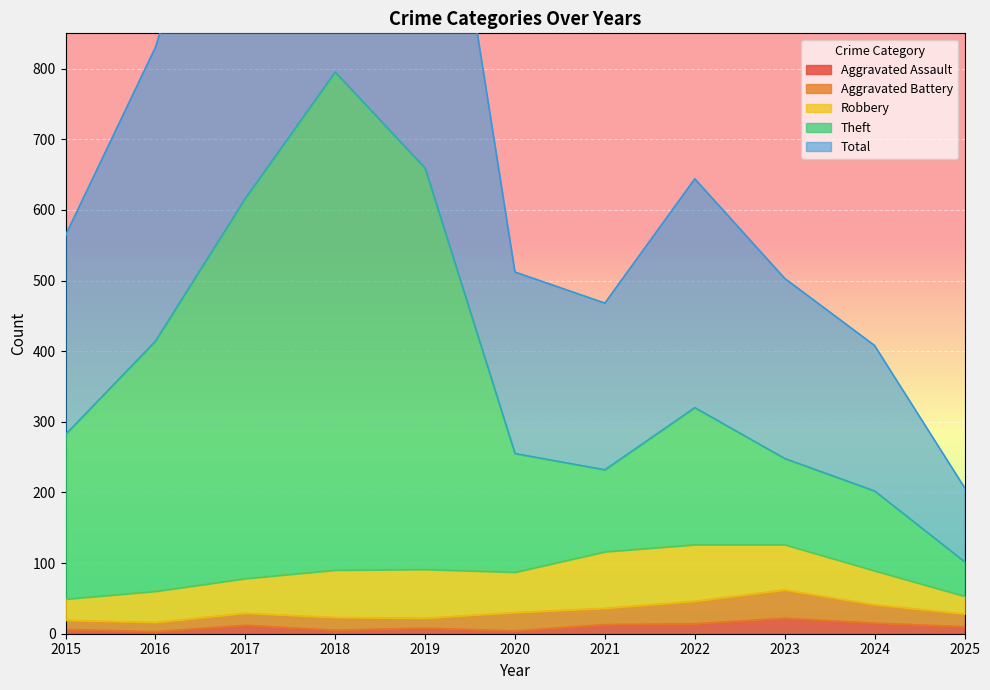

True or false: Aggravated Assault has a value of 15 at 2024.

True